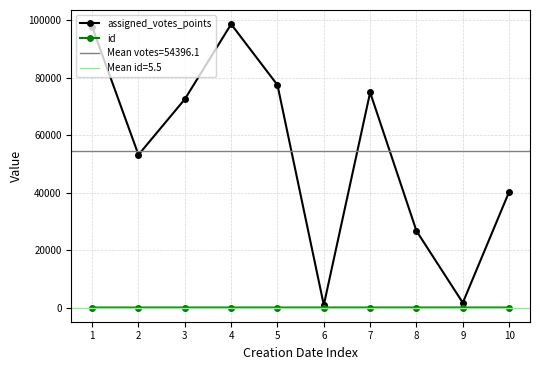

What is the difference between the assigned_votes_points values at 3 and 4?

26125